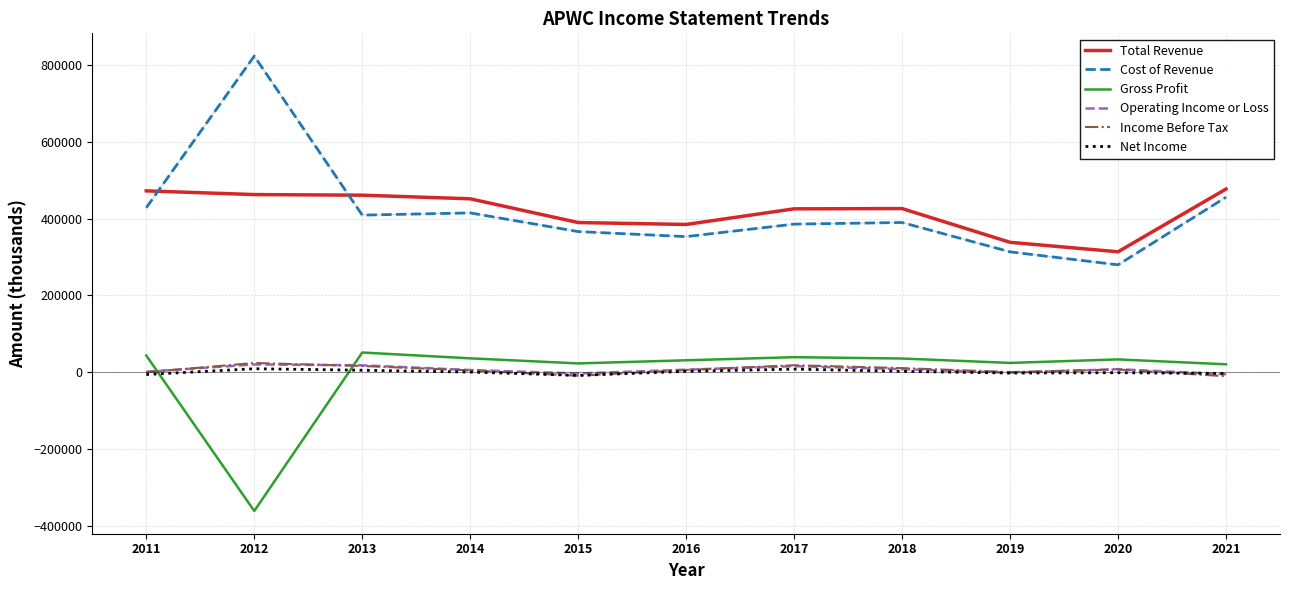

What is the difference between the Total Revenue values at 2013 and 2018?

34800